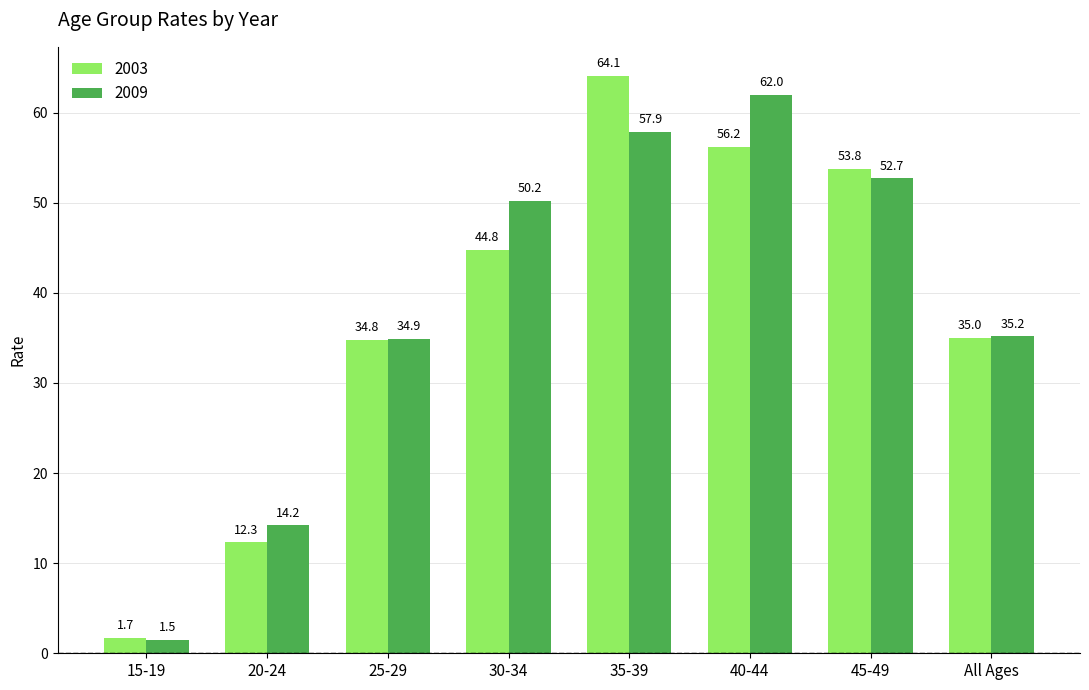

Which series has the widest spread of values?

2003